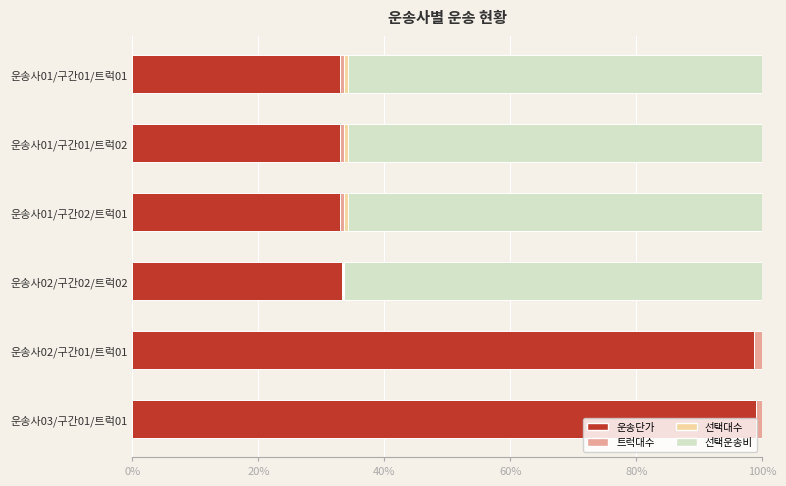

How many data points does each series have?

6